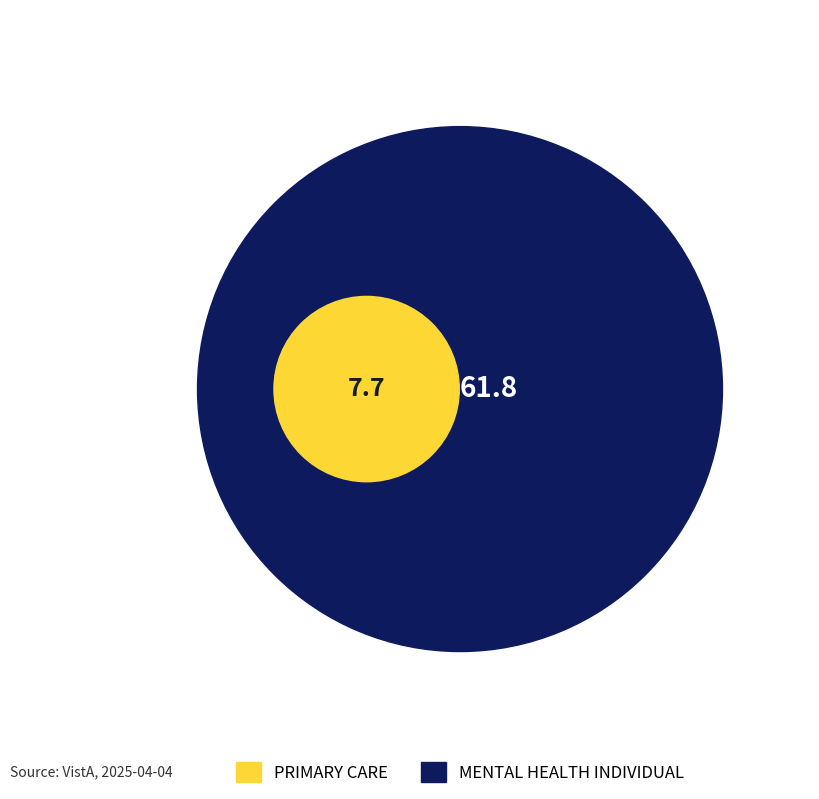

Does MENTAL HEALTH INDIVIDUAL represent more than half of the total?

Yes